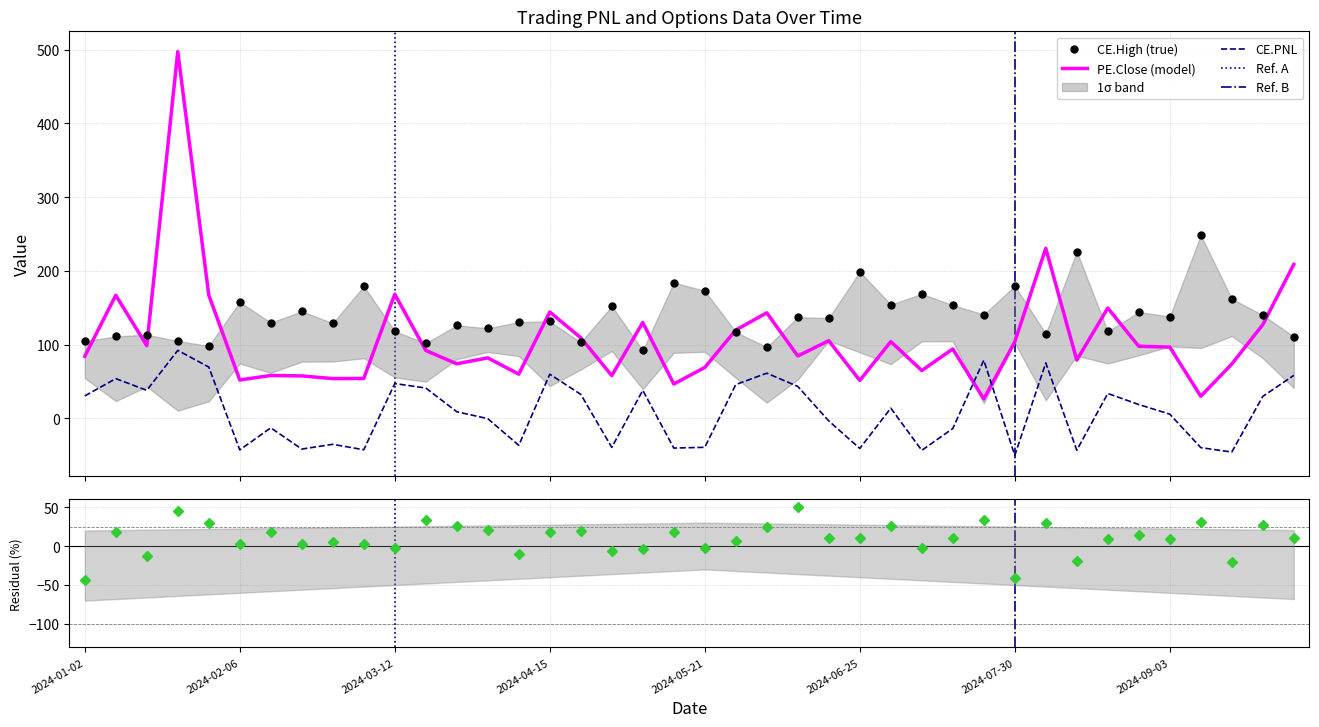

What is the minimum value for CE.High?

92.0